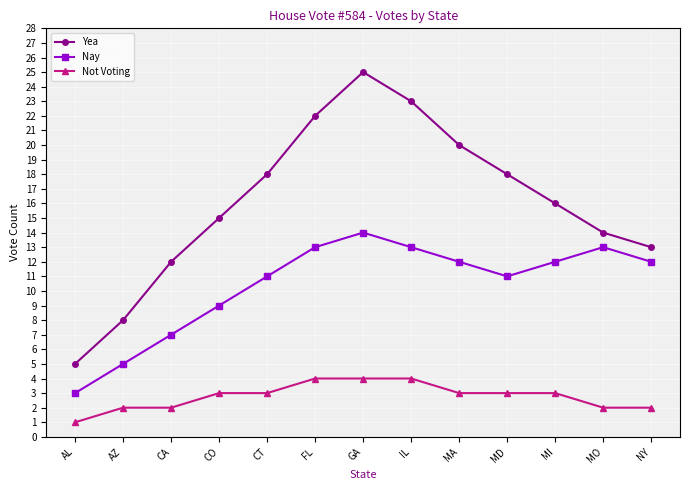

True or false: Yea and Nay cross at least once.

False